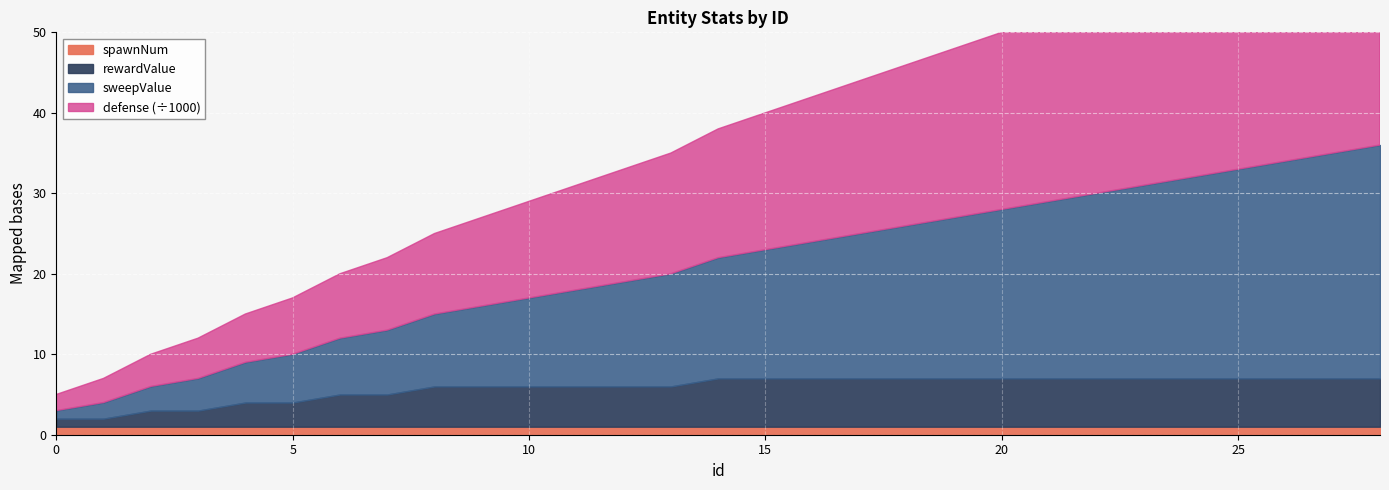

What is the sum of the defense values at 21 and 12?

37000